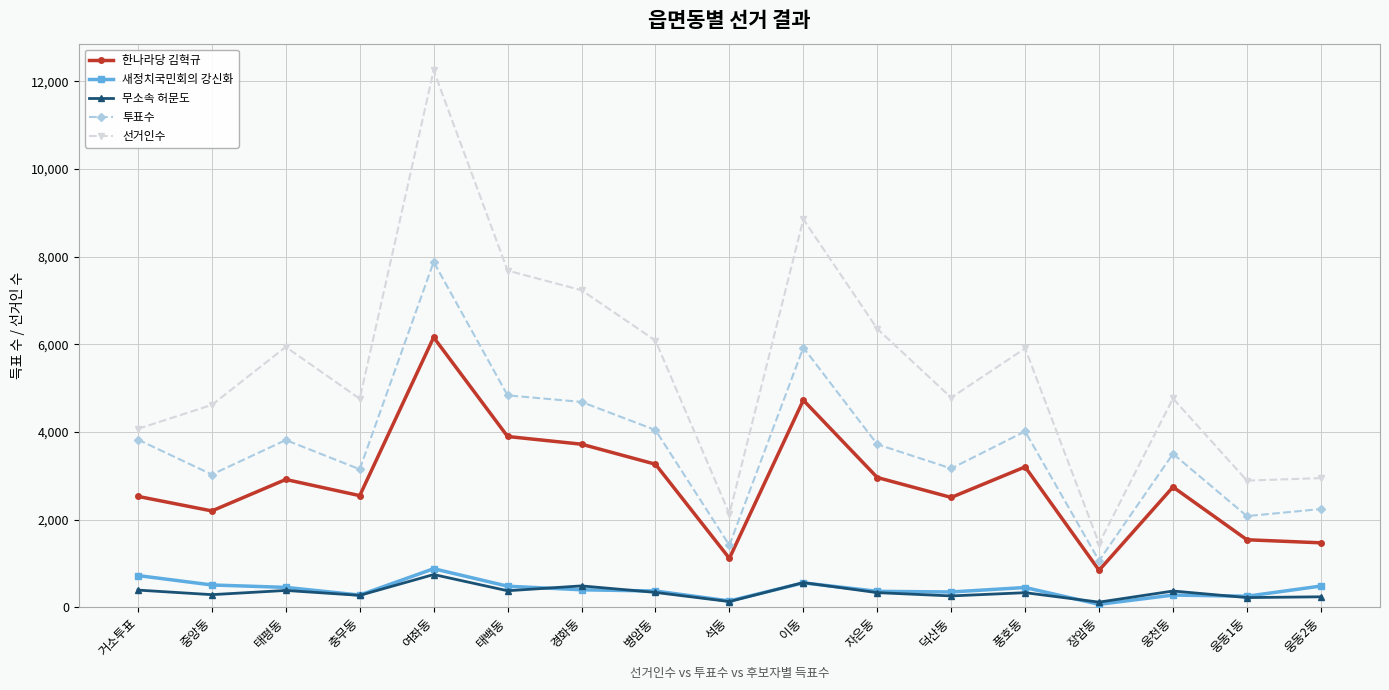

What is the label of the 12th point from the right?

태백동